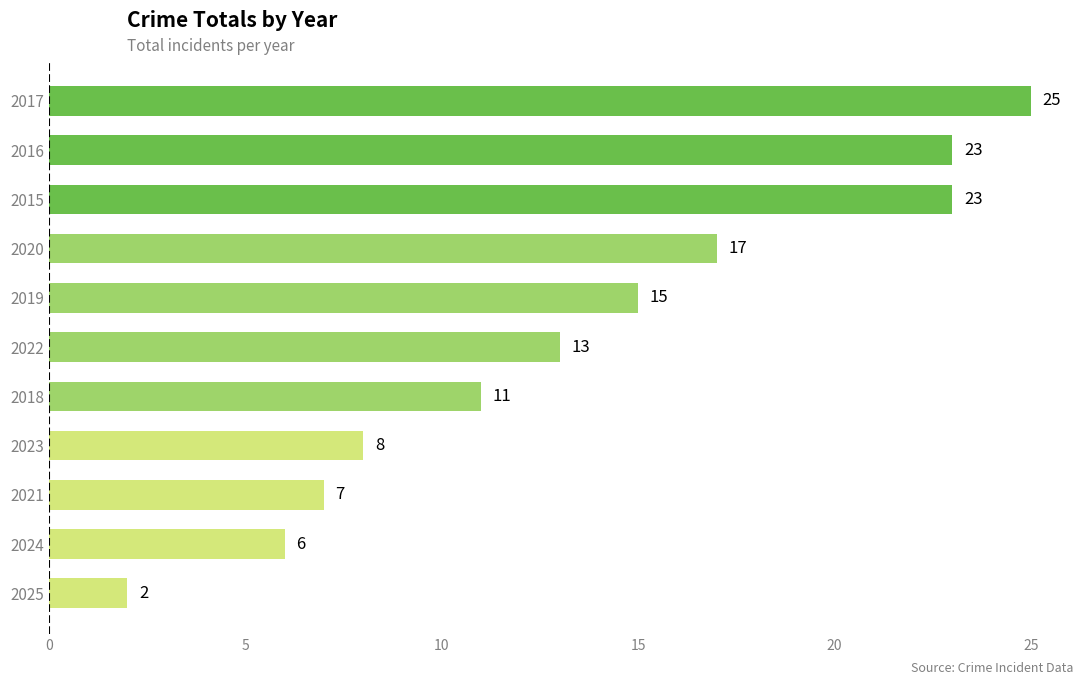

What value does the data have at 2022?

13